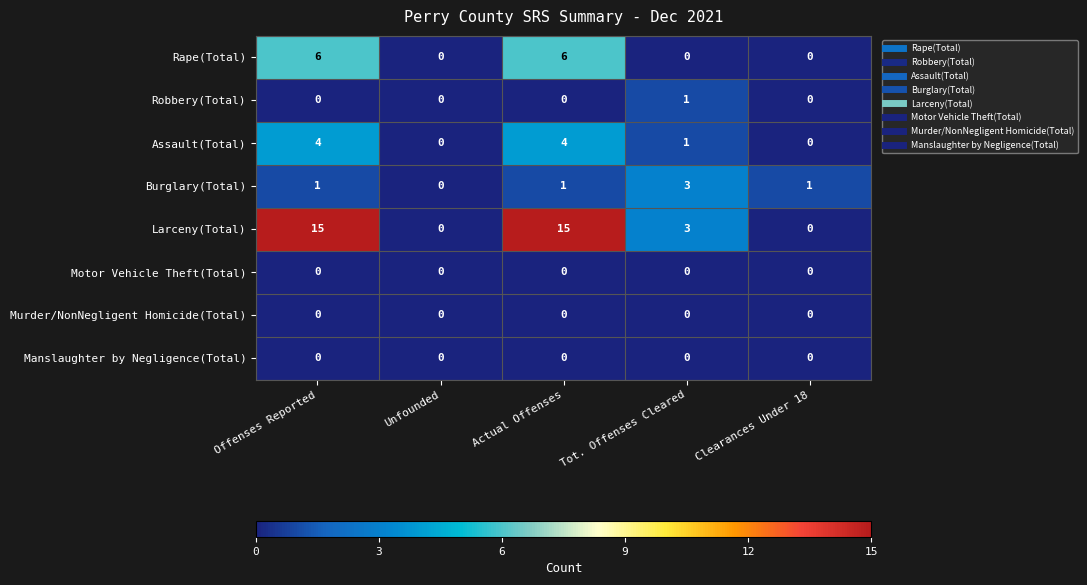

What is the sum of all Burglary(Total) values?

6